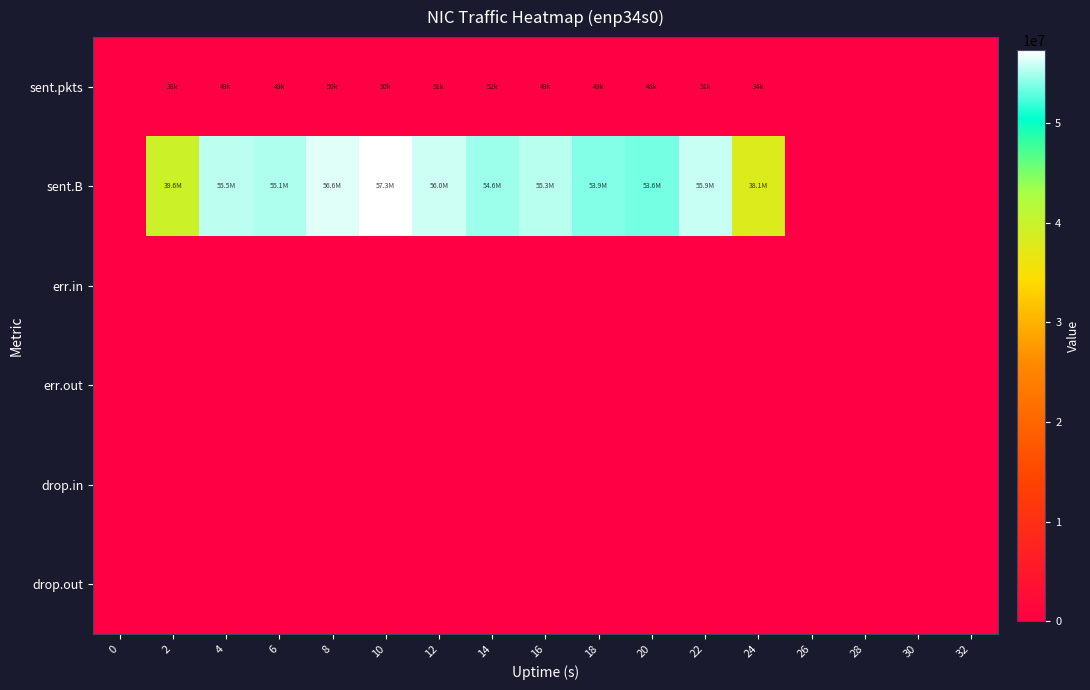

Which series has the largest total across all categories?

sent.B